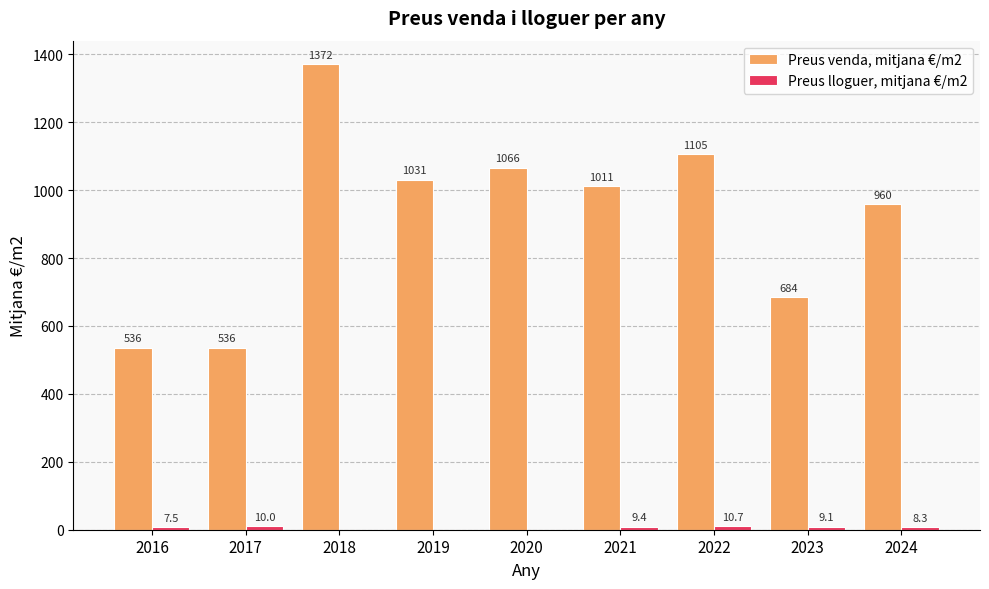

At which label does Preus venda, mitjana €/m2 reach its peak?

2018